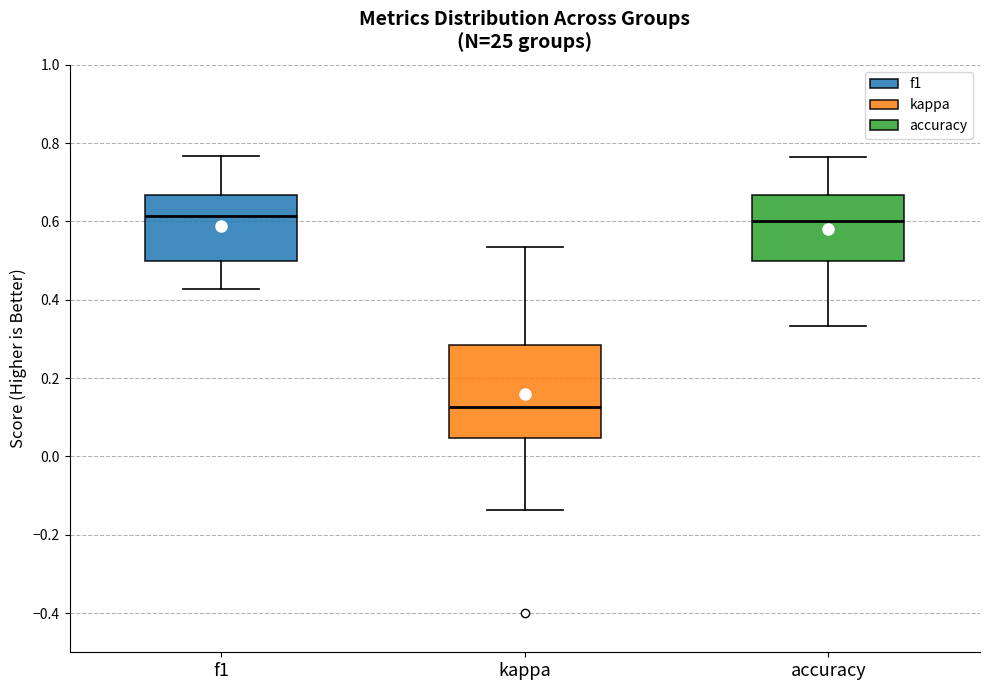

Reading left to right, read every box against the y-axis: the position of its median line, the range the box covers, and the ends of its whiskers. The values are not printed on the chart, so give them approximately, as read against the axis.

f1: median 0.62, box 0.50 to 0.66, whiskers 0.42 to 0.76
kappa: median 0.12, box 0.04 to 0.28, whiskers -0.14 to 0.54
accuracy: median 0.60, box 0.50 to 0.66, whiskers 0.34 to 0.76